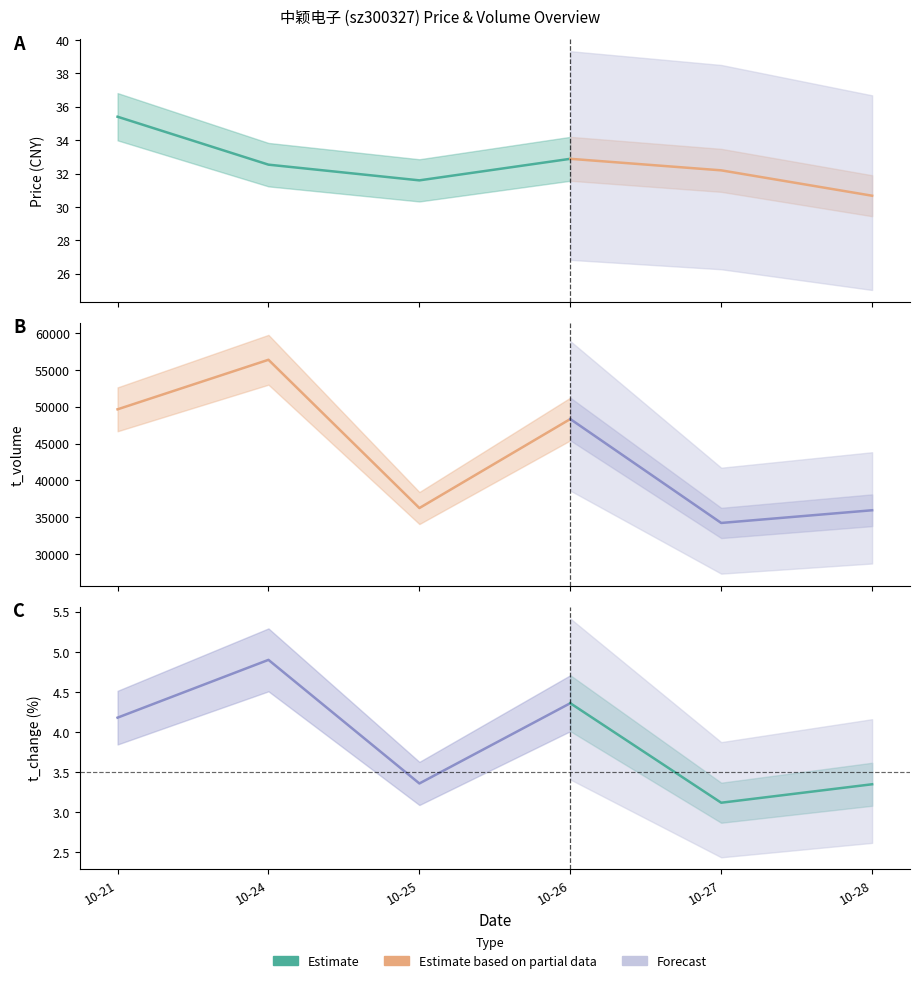

What is the value of the price point at the 4th from the left?

32.9